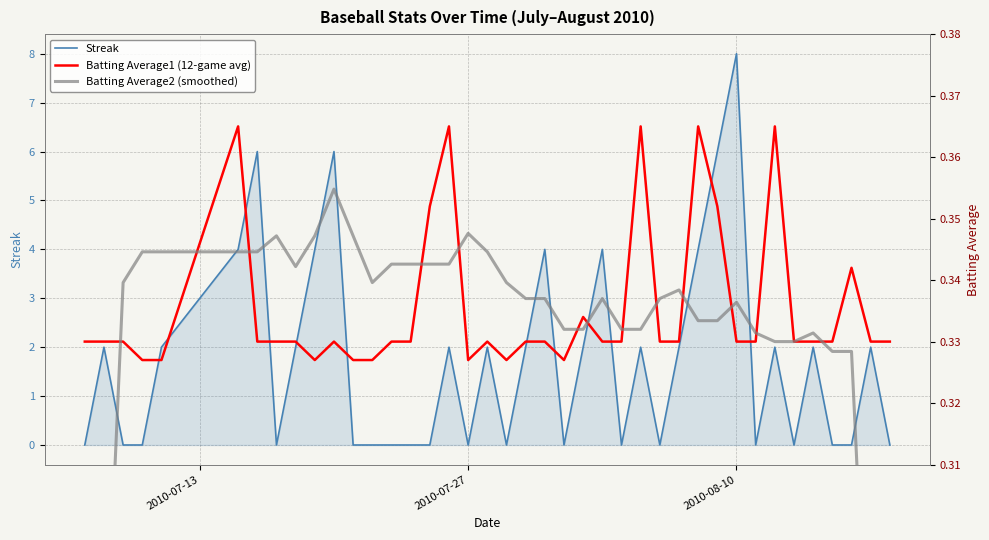

What is the average value of the Batting Average1 (12-game avg) series?

0.3